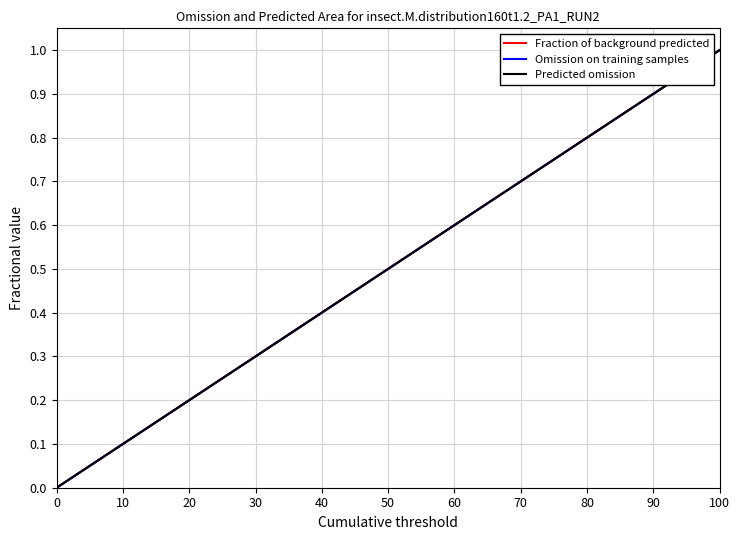

Does the chart have visible grid lines?

Yes